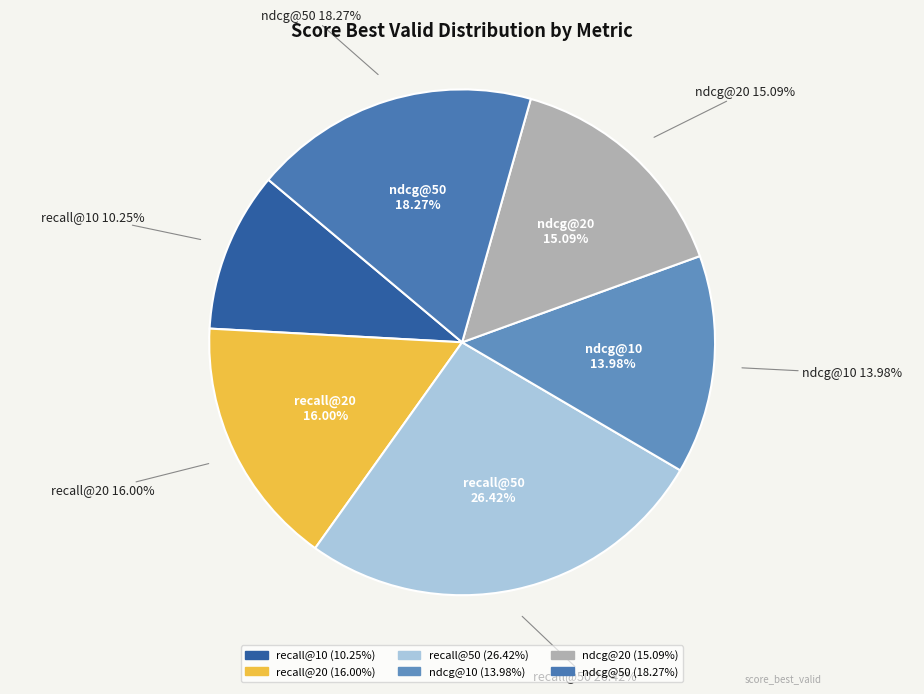

What percentage is NOT represented by ndcg@10?

86.0%